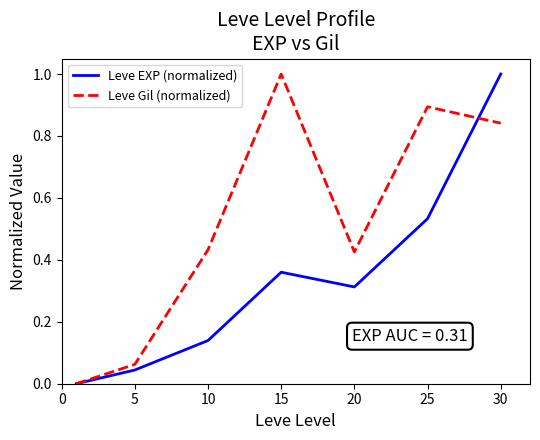

List the series in order of their overall mean, highest first.

Leve Gil (normalized), Leve EXP (normalized)